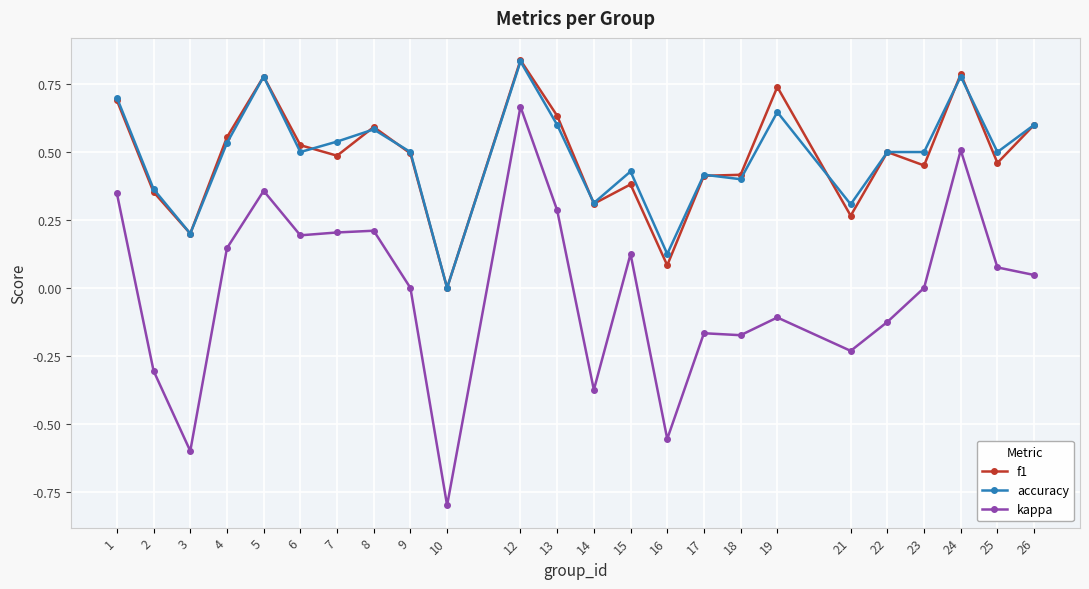

At which category is the sum across all series the highest?

12